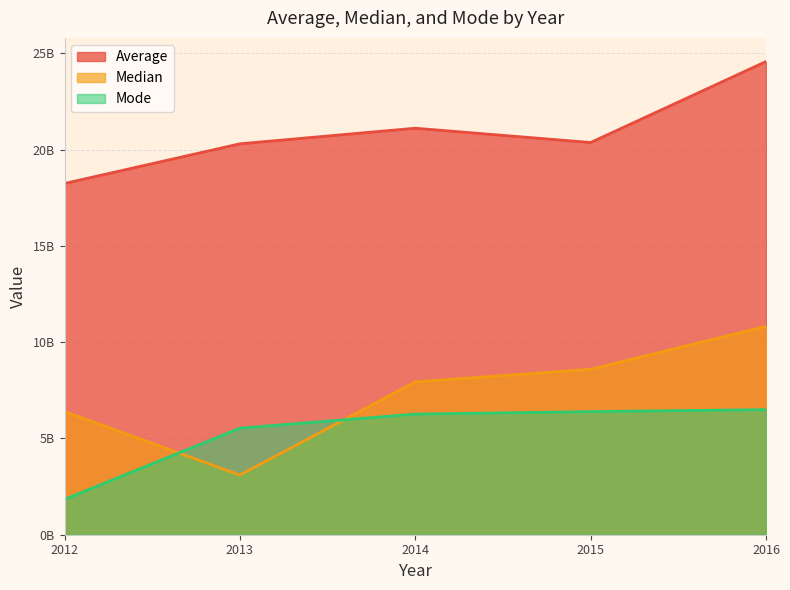

What are all the series names shown in the legend?

Average, Median, Mode